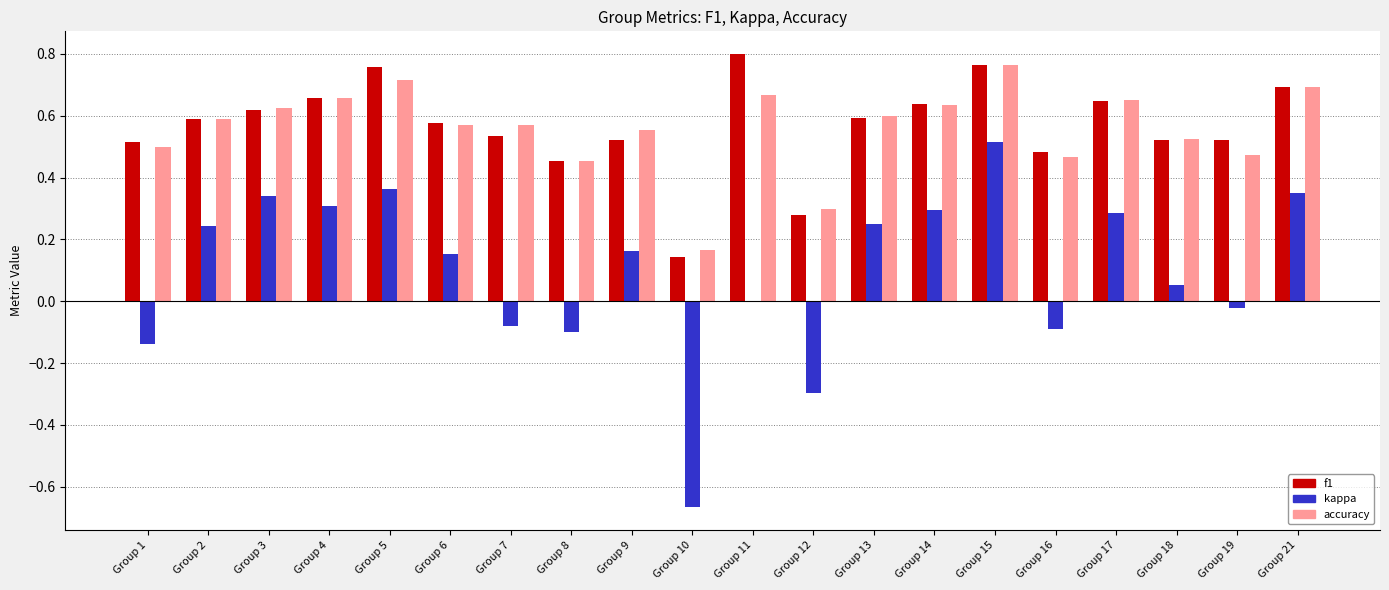

What is the sum of the accuracy values at Group 5 and Group 2?

1.3